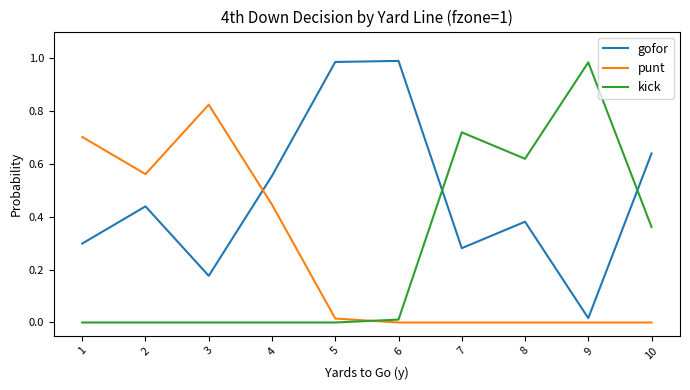

Which series has the largest total across all categories?

gofor